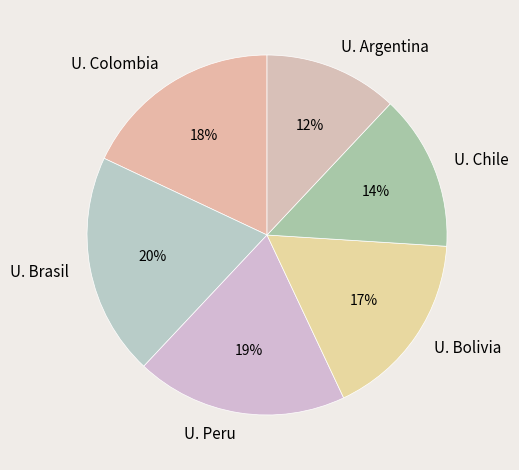

Rank the categories by value from lowest to highest.

U. Argentina, U. Chile, U. Bolivia, U. Colombia, U. Peru, U. Brasil